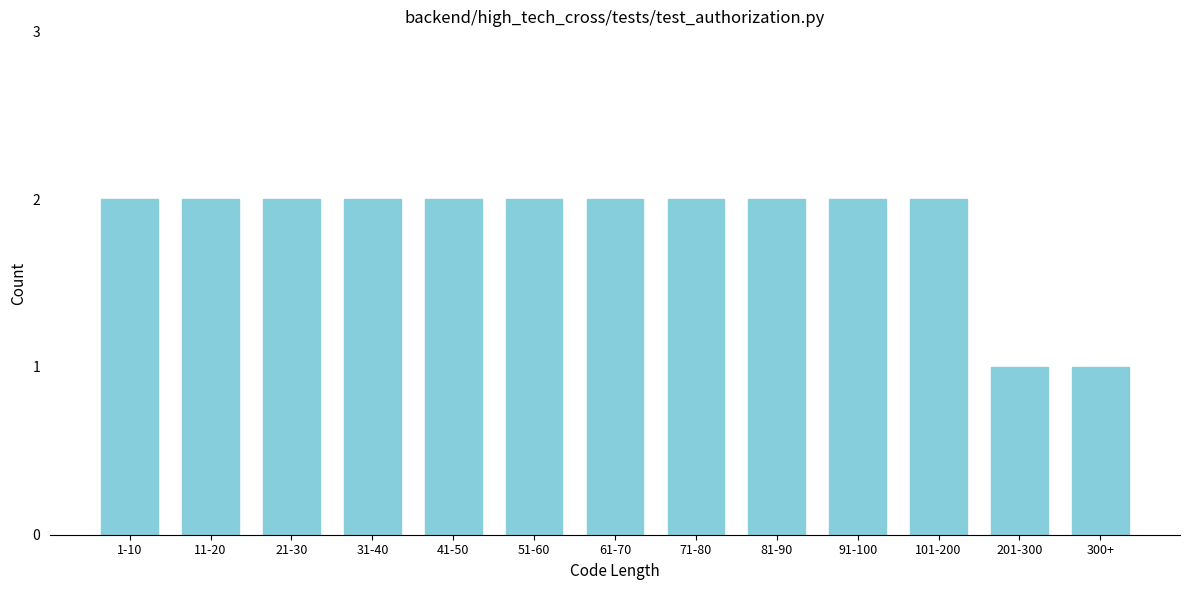

Reading left to right, extract all data points from this chart.

2	2	2	2	2	2	2	2	2	2	2	1	1